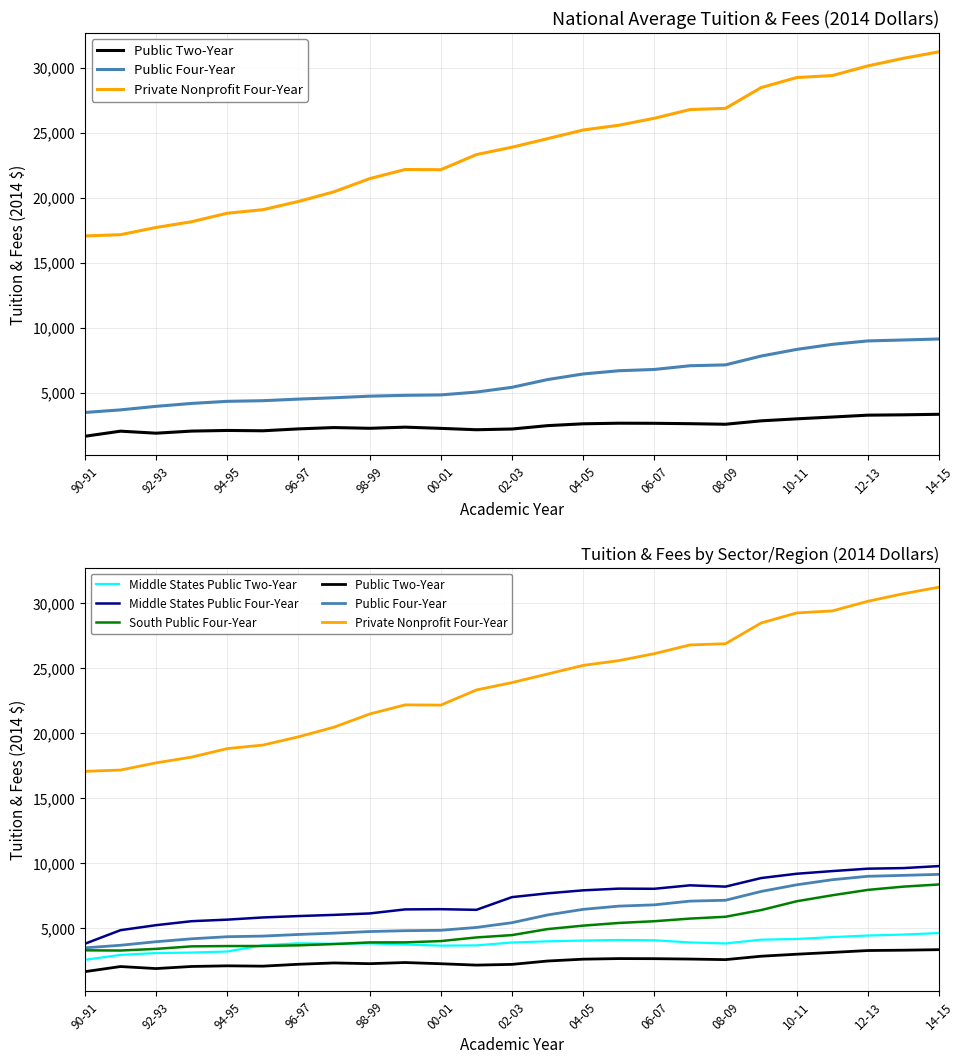

True or false: Middle States Public Two-Year and Public Four-Year intersect in this chart.

False